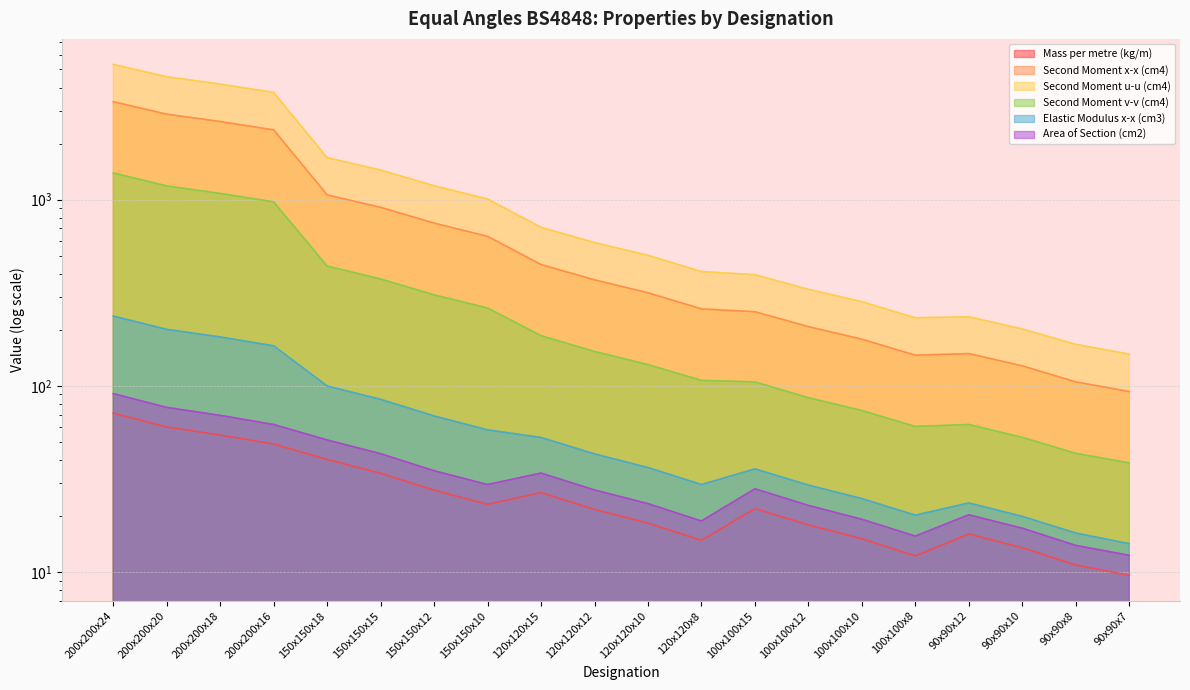

What is the difference between the maximum and minimum values in the Elastic Modulus x-x (cm3) series?

222.8